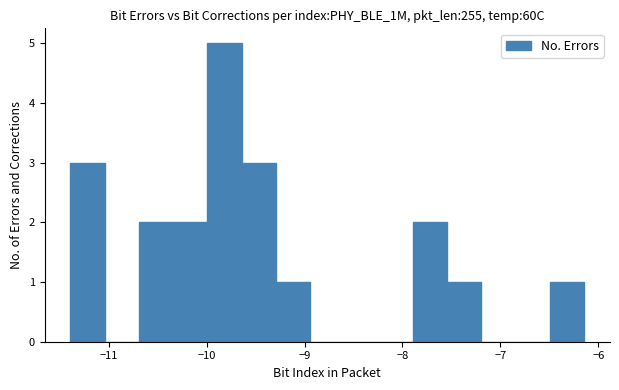

Around what value on the x-axis is the tallest bar? Give the approximate position of its centre, as read against the axis.

-9.8